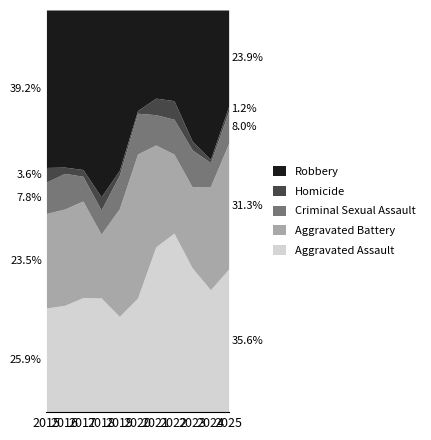

What are all the series names shown in the legend?

Robbery, Homicide, Criminal Sexual Assault, Aggravated Battery, Aggravated Assault